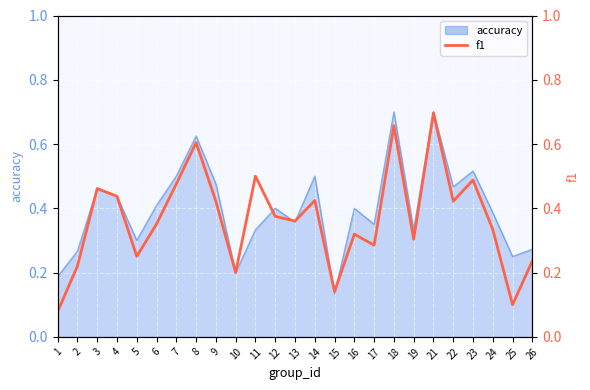

What is the sum of the values at 25 and 23?

0.6